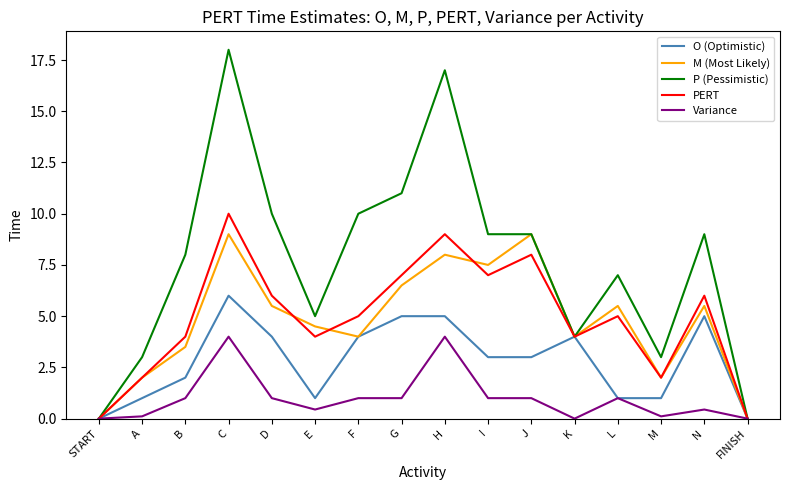

Does the chart have visible grid lines?

No